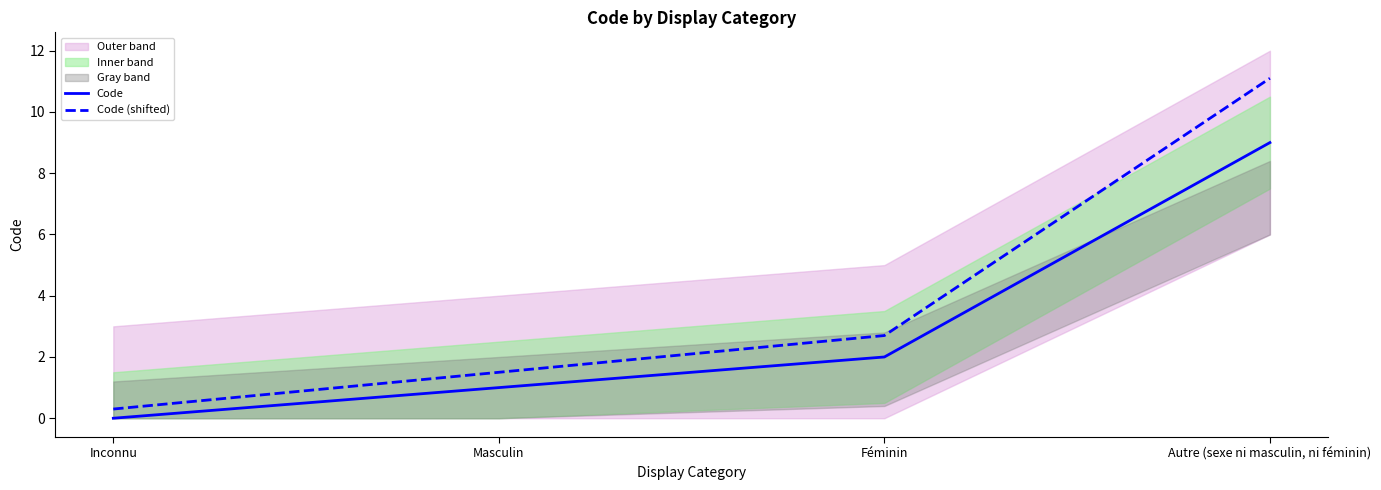

Reading right to left, what are all the values shown in this chart?

Code: Autre (sexe ni masculin, ni féminin)=9.0	Féminin=2.0	Masculin=1.0	Inconnu=0.0
Code (shifted): Autre (sexe ni masculin, ni féminin)=11.1	Féminin=2.7	Masculin=1.5	Inconnu=0.3